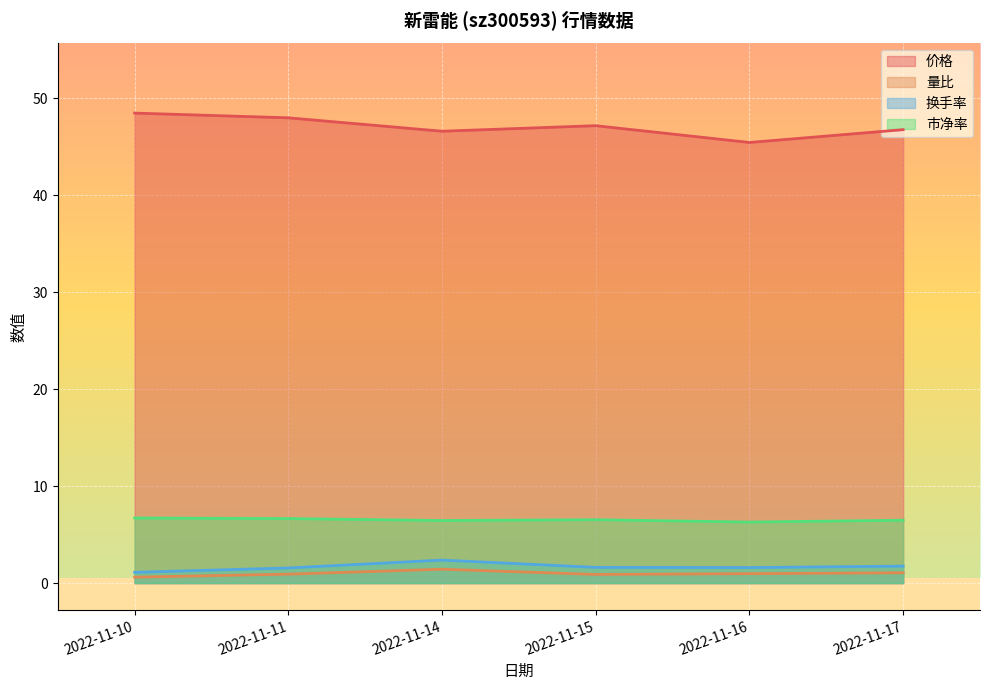

The 换手率 series shows 2.0 at 2022-11-11. True or false?

False